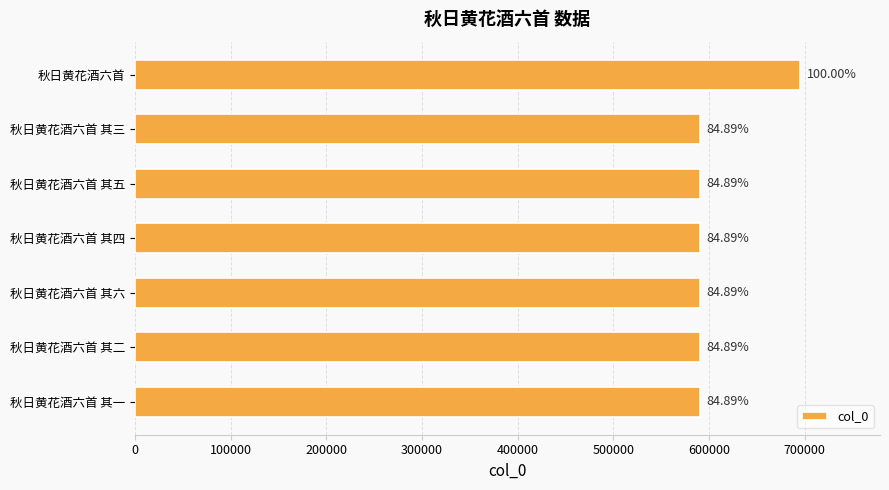

Does the chart contain any negative values?

No